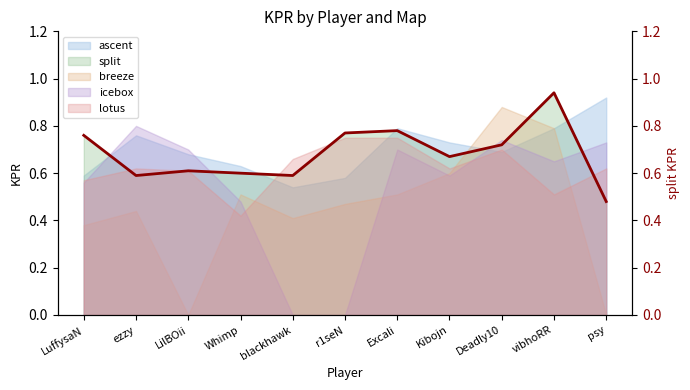

True or false: the data shows 0.8 at r1seN.

True